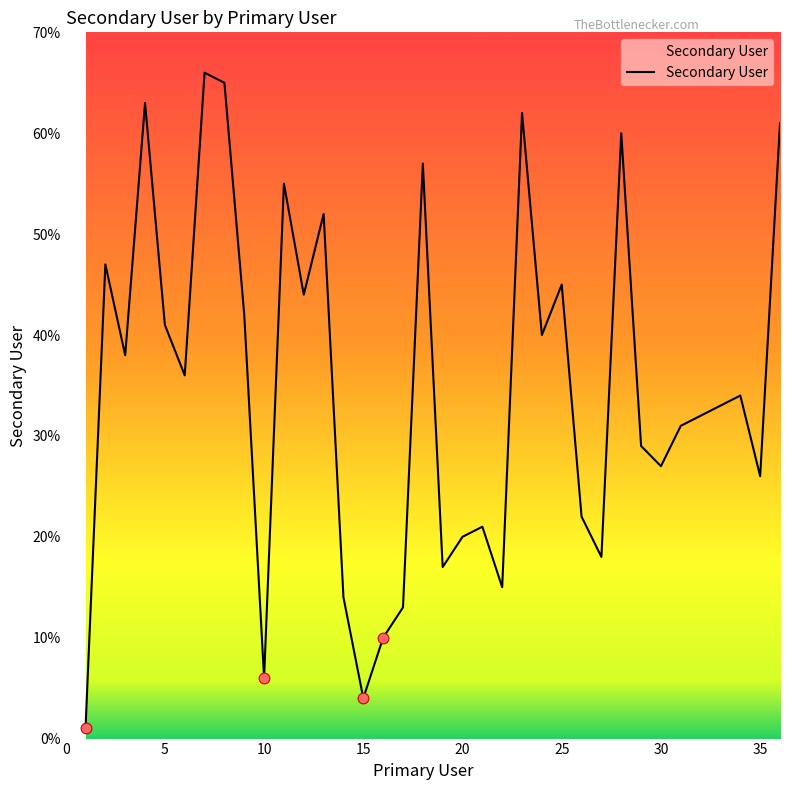

What is the greatest value displayed?

66